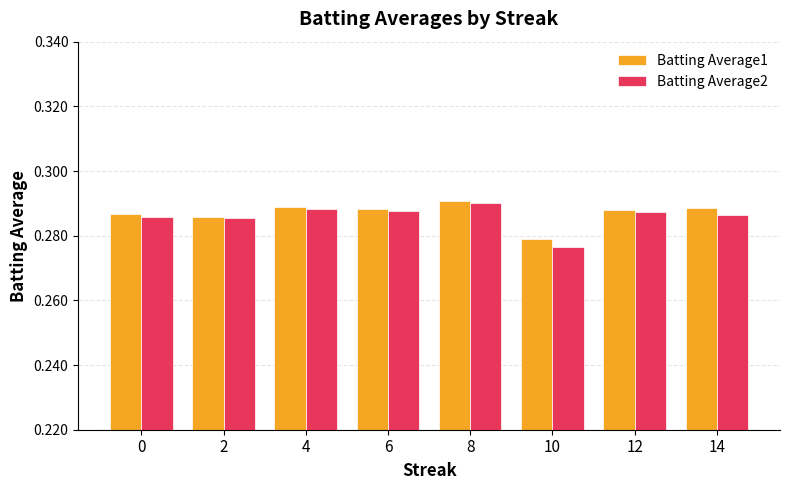

Which label corresponds to the smallest value in the chart?

10